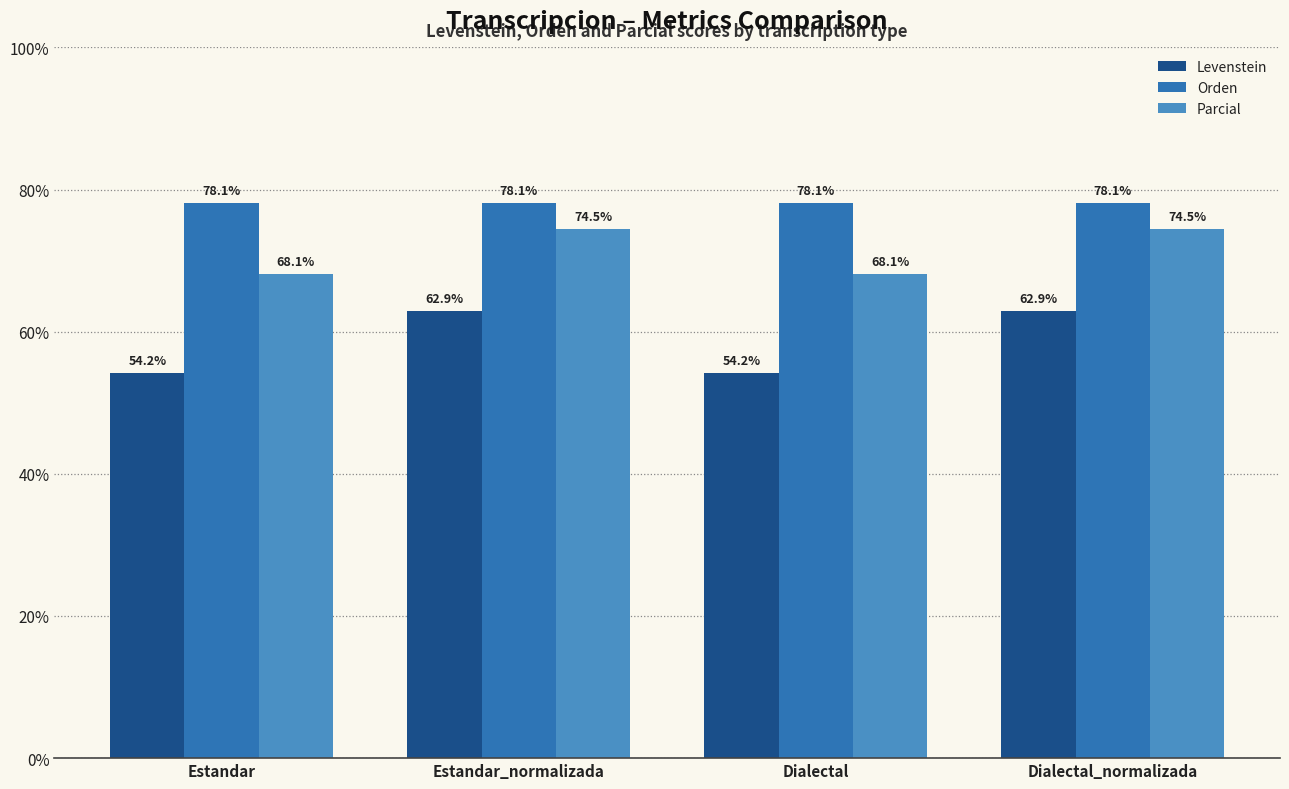

Rank the series by their average value, from lowest to highest.

Levenstein, Parcial, Orden